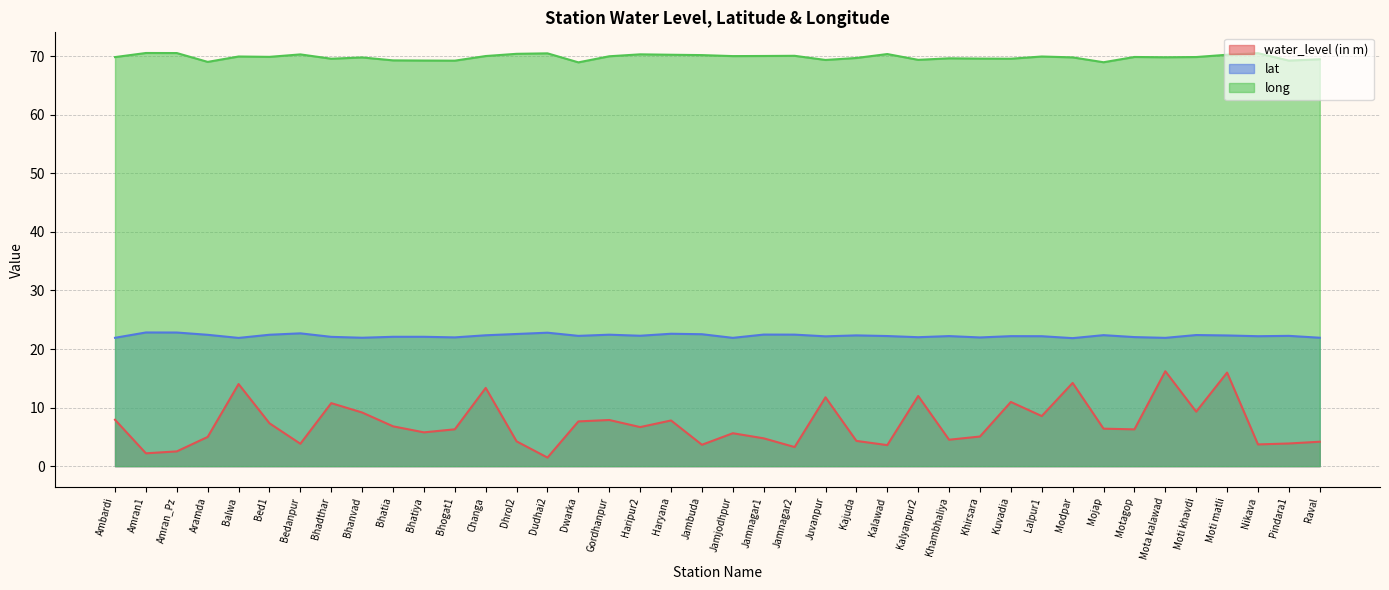

What is the label of the 1st point from the right?

Raval